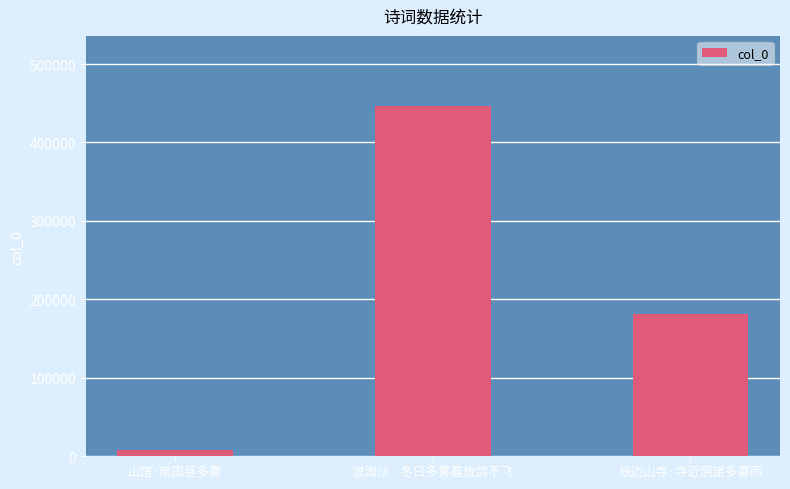

Count the number of categories in the chart.

3